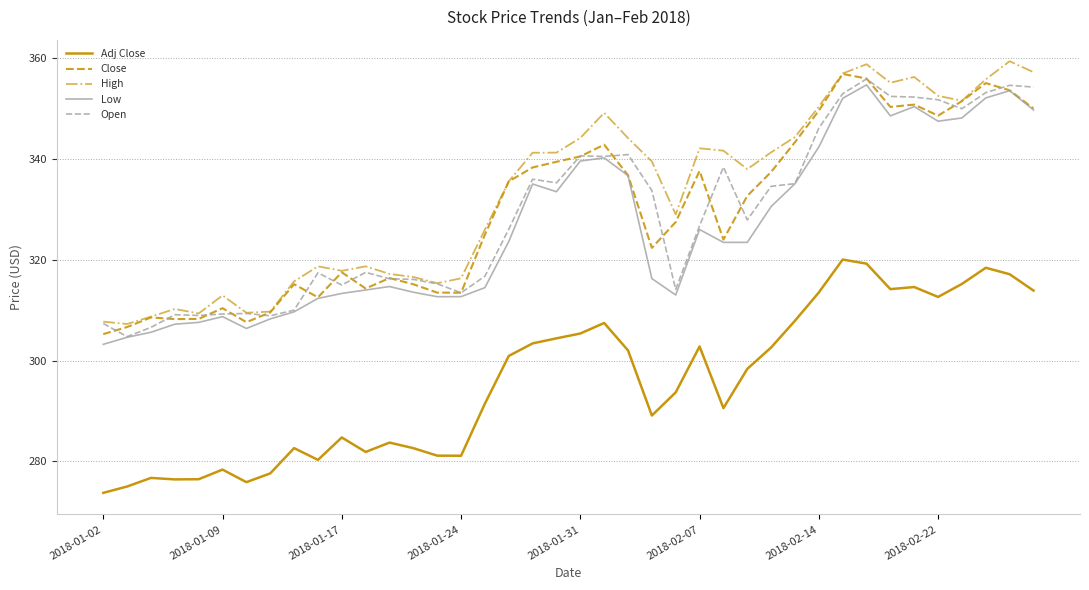

True or false: High and Adj Close intersect in this chart.

False